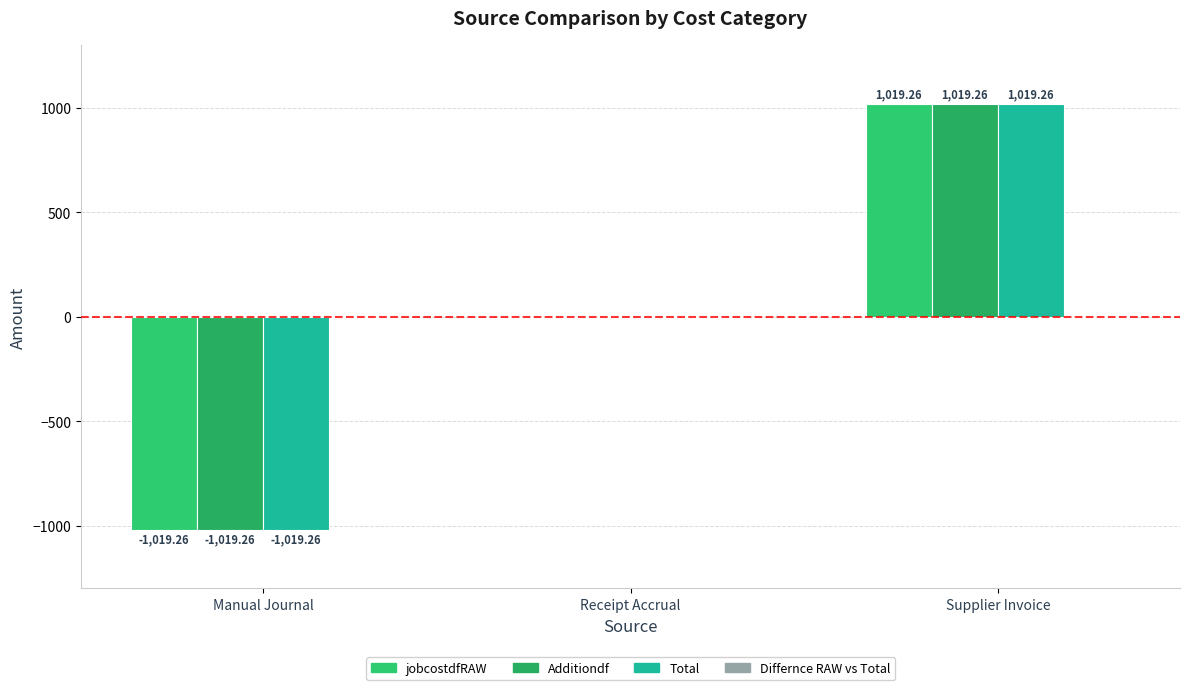

Count the number of categories in the chart.

3